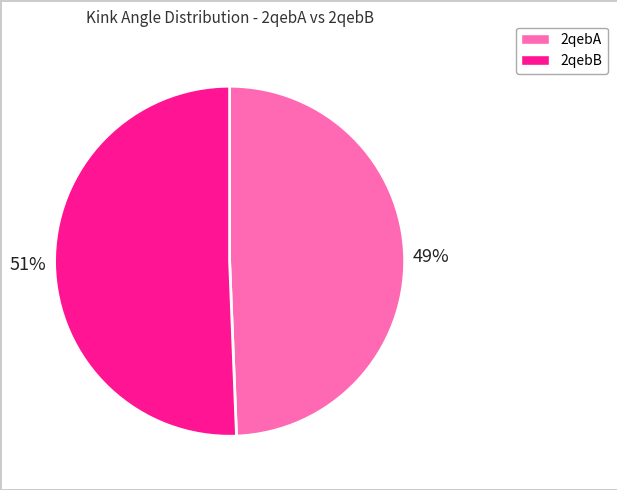

To the nearest percent, what is the average slice percentage?

50%